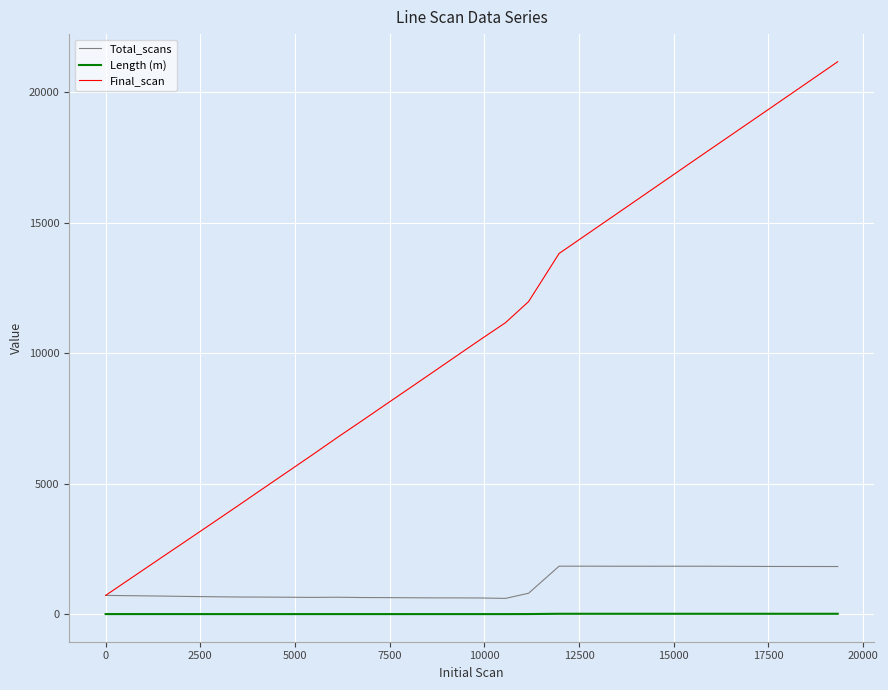

What is the minimum value for Final_scan?

722.0